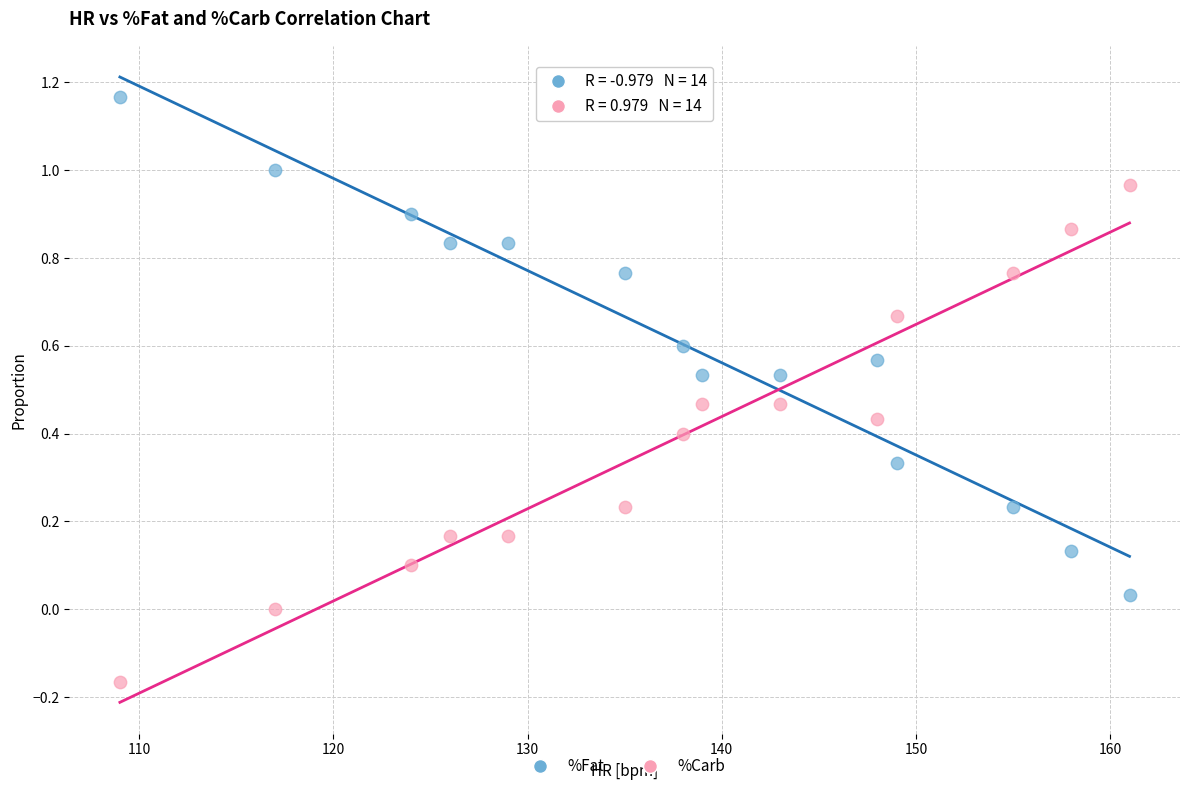

Which series reaches the minimum Y coordinate?

%Carb